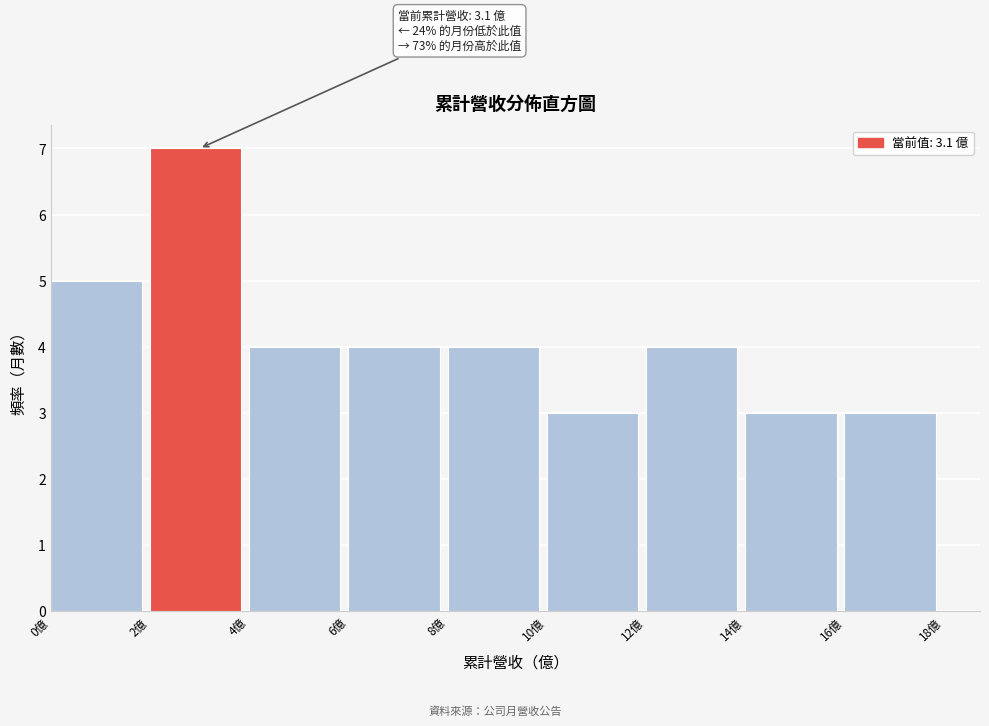

Which range on the x-axis has the tallest bar?

2 to 4